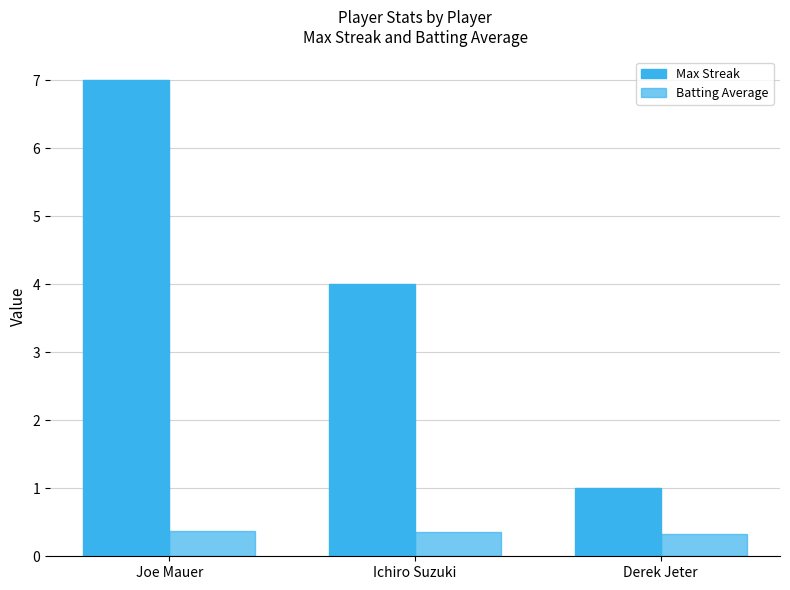

Rank the series by their average value, from lowest to highest.

Batting Average, Max Streak